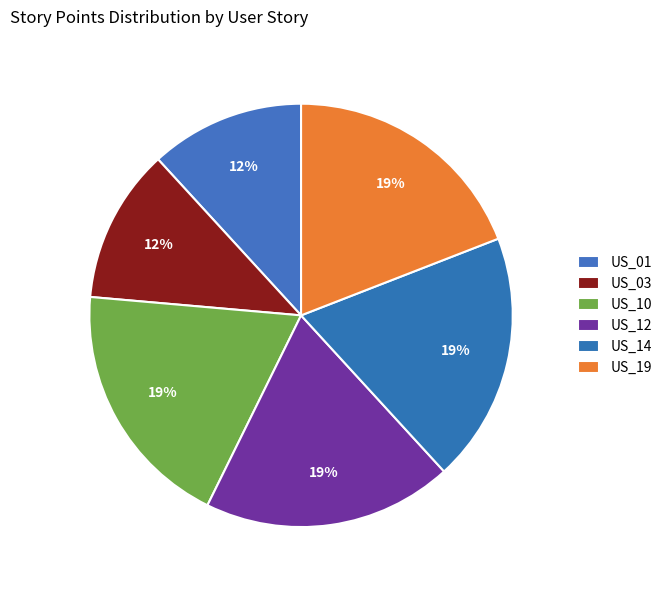

What is the smallest slice in the pie chart?

US_01